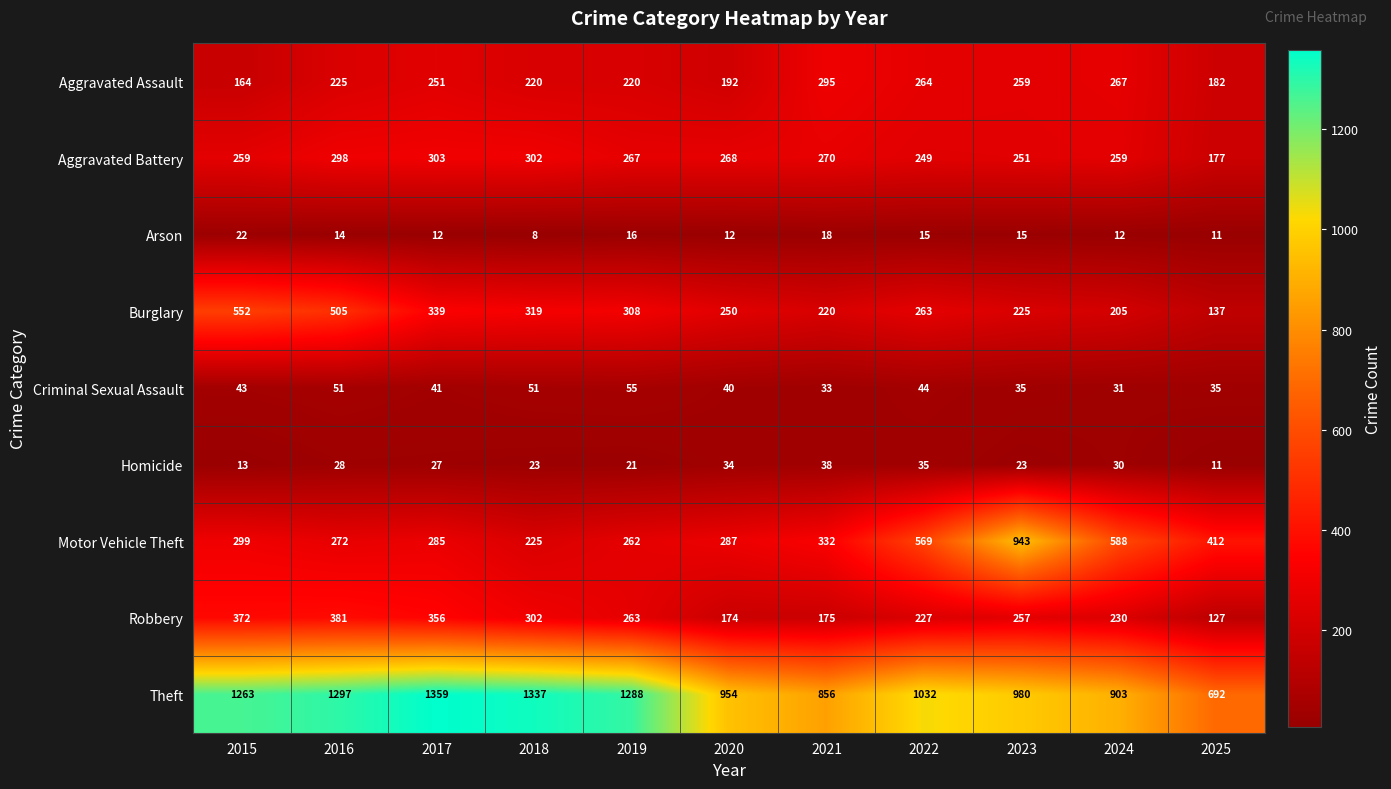

What is the sum of all Burglary values?

3323